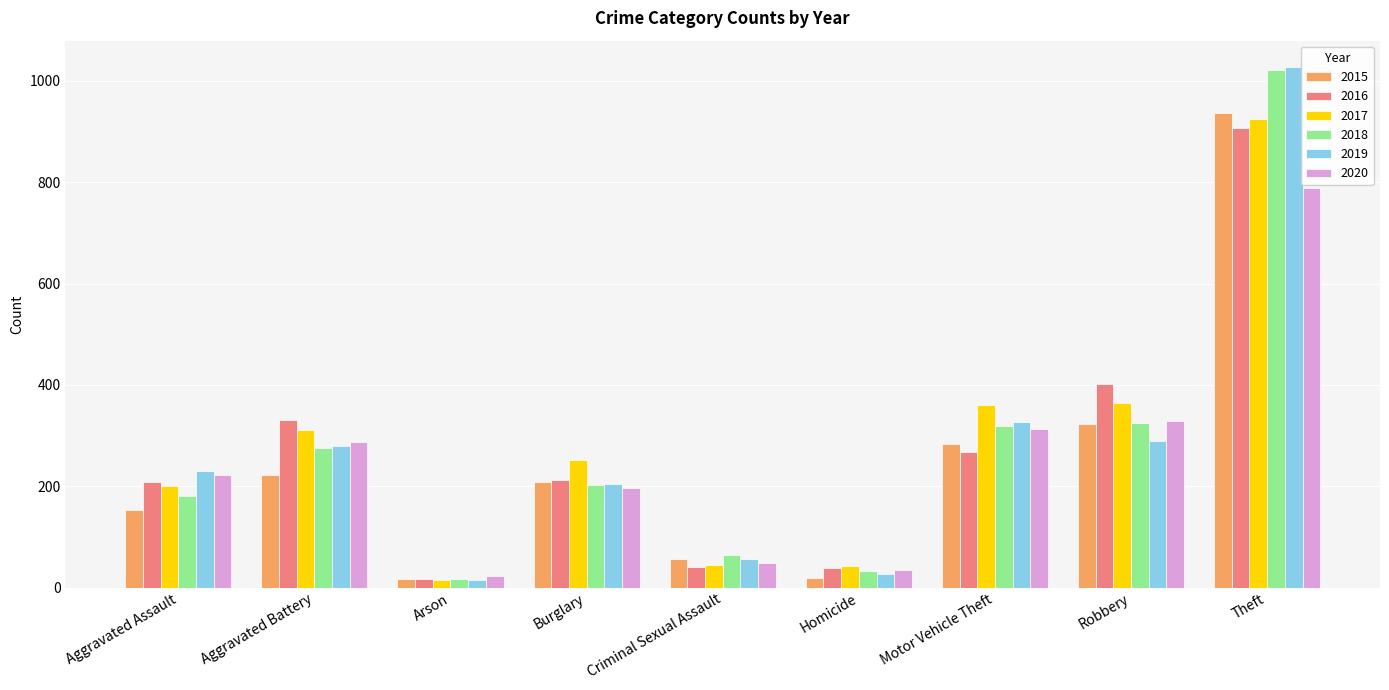

What is the greatest value displayed?

1028